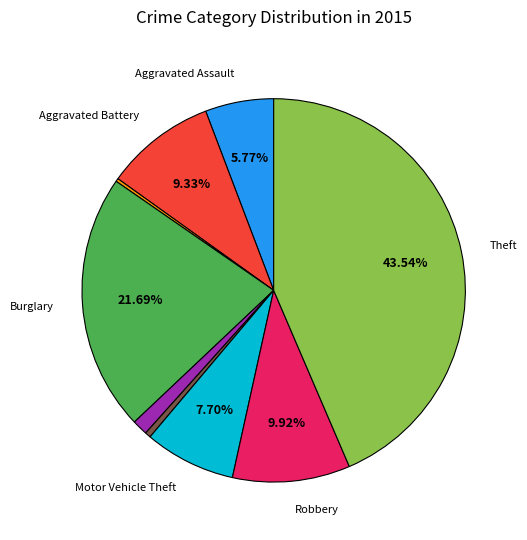

Does any single category account for the majority?

No